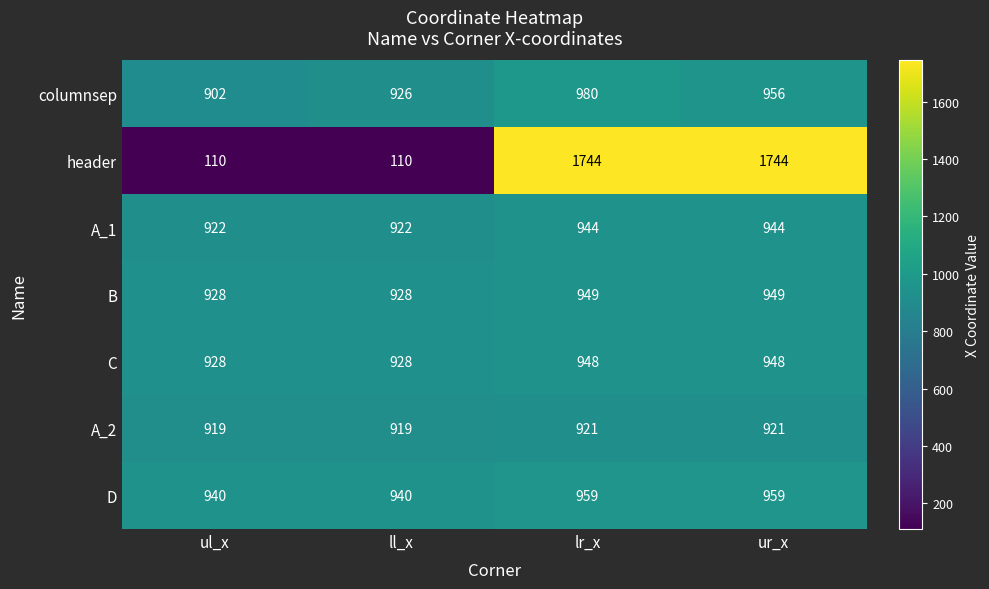

How many columnsep values are between 926 and 980?

3